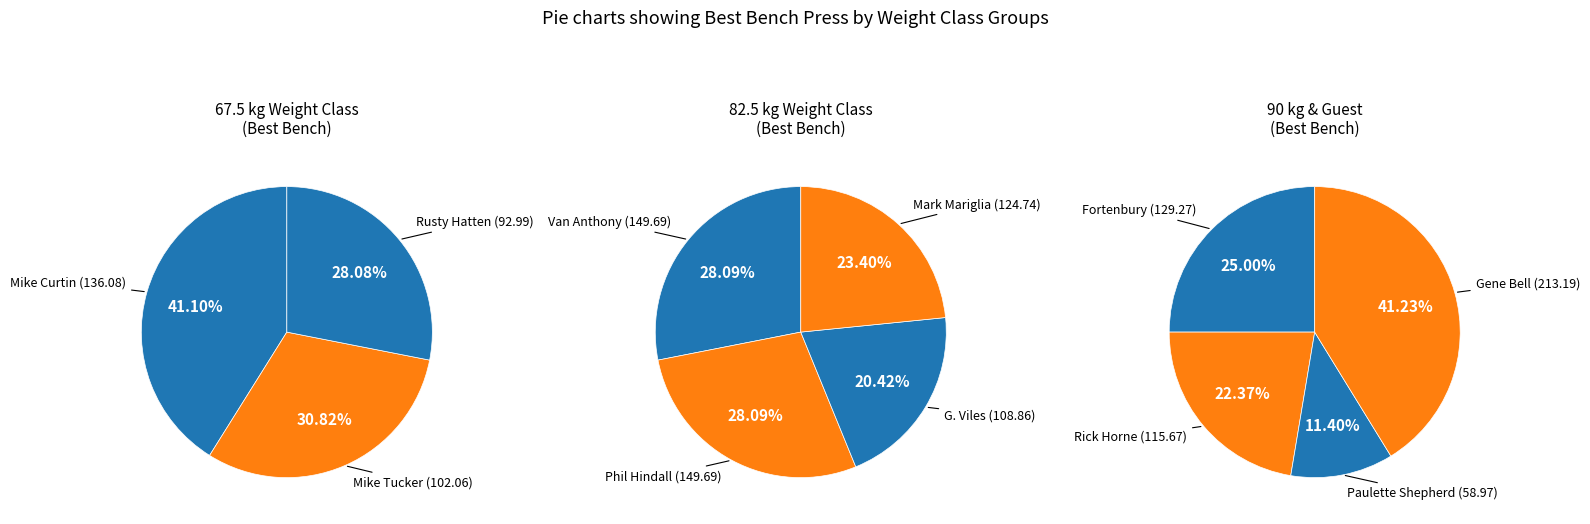

What is the change in value from Mike Tucker to Van Anthony?

+47.6